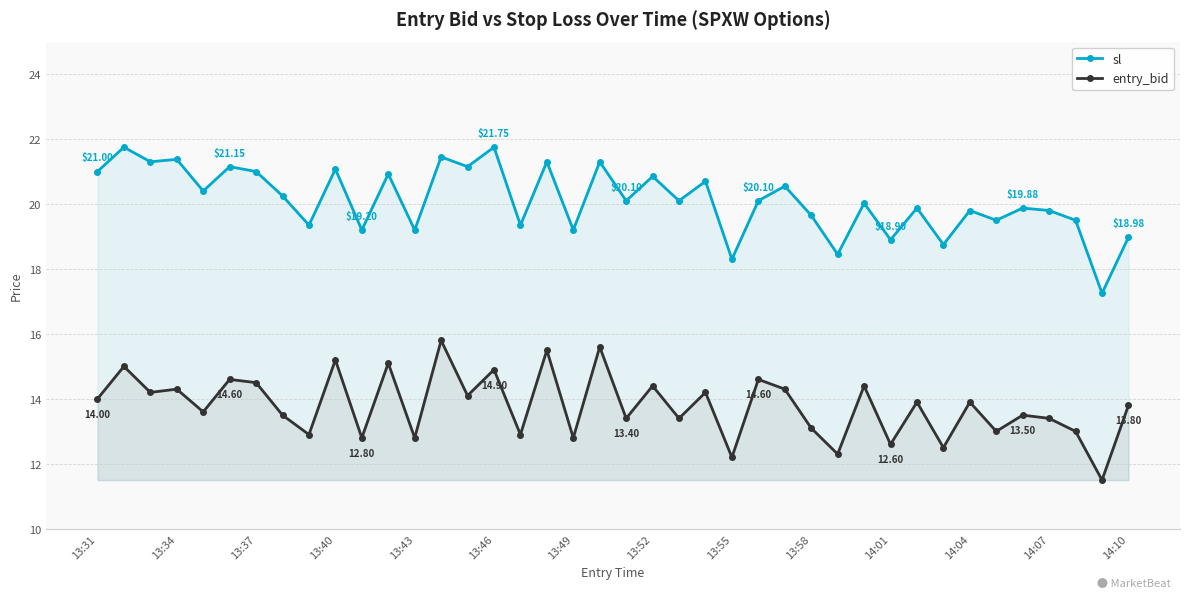

What are all the series names shown in the legend?

sl, entry_bid